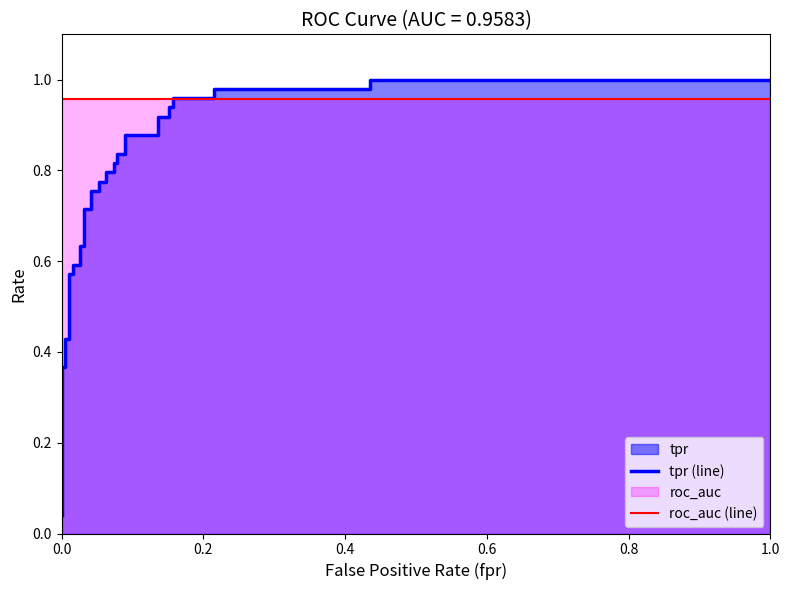

What is the sum of all tpr (line) values?

26.0